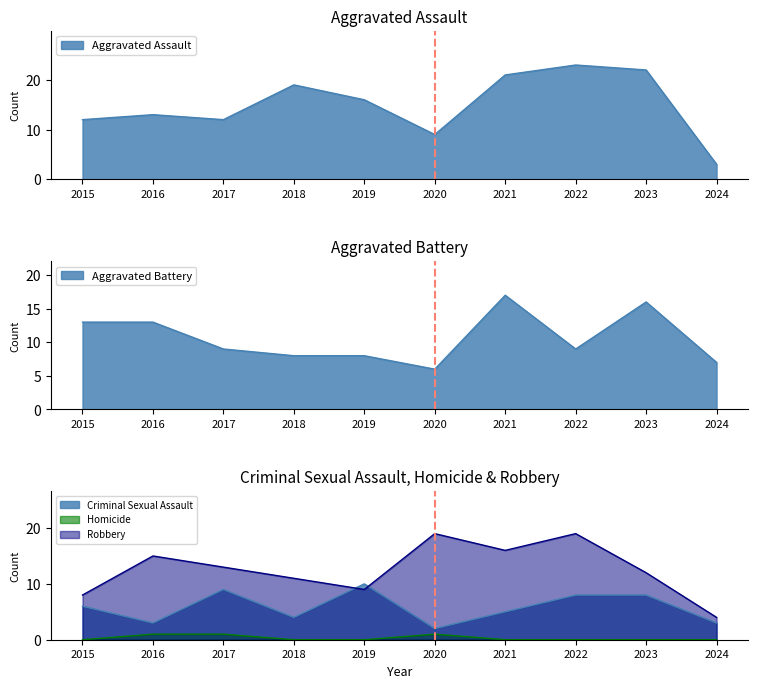

What is the sum of all Aggravated Battery values?

106